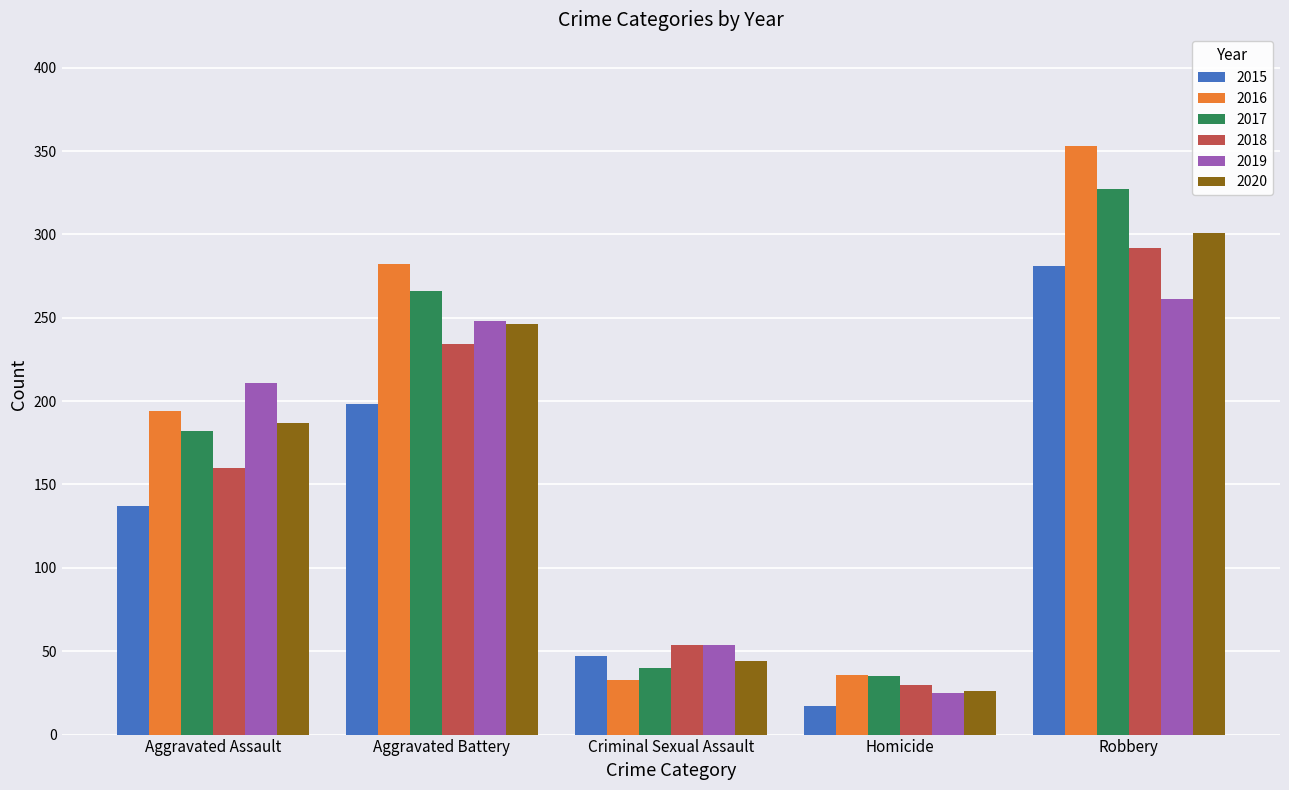

How many bars are there in total?

30